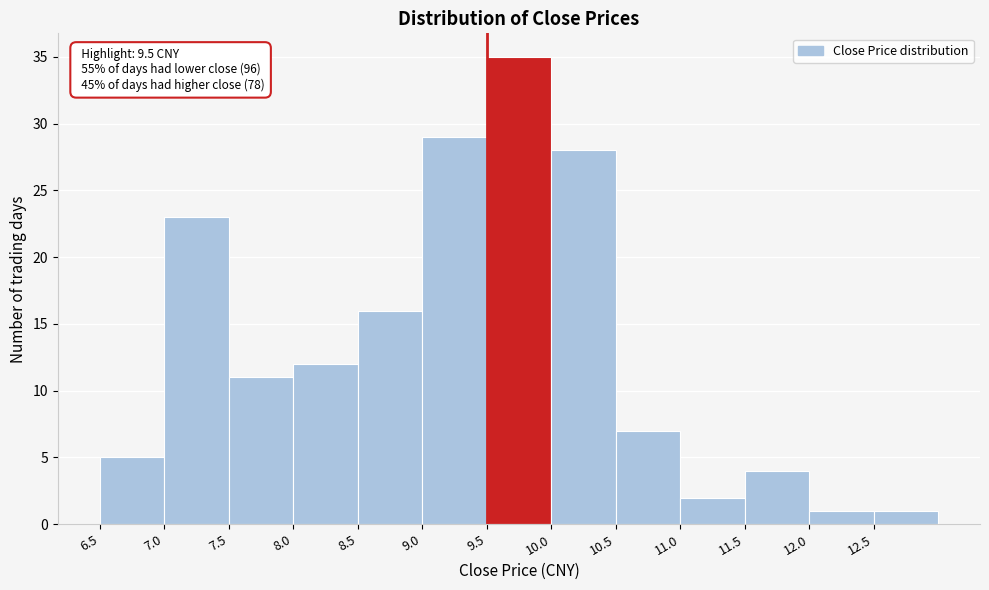

Over which range of the x-axis is the bar tallest?

9.5 to 10.0